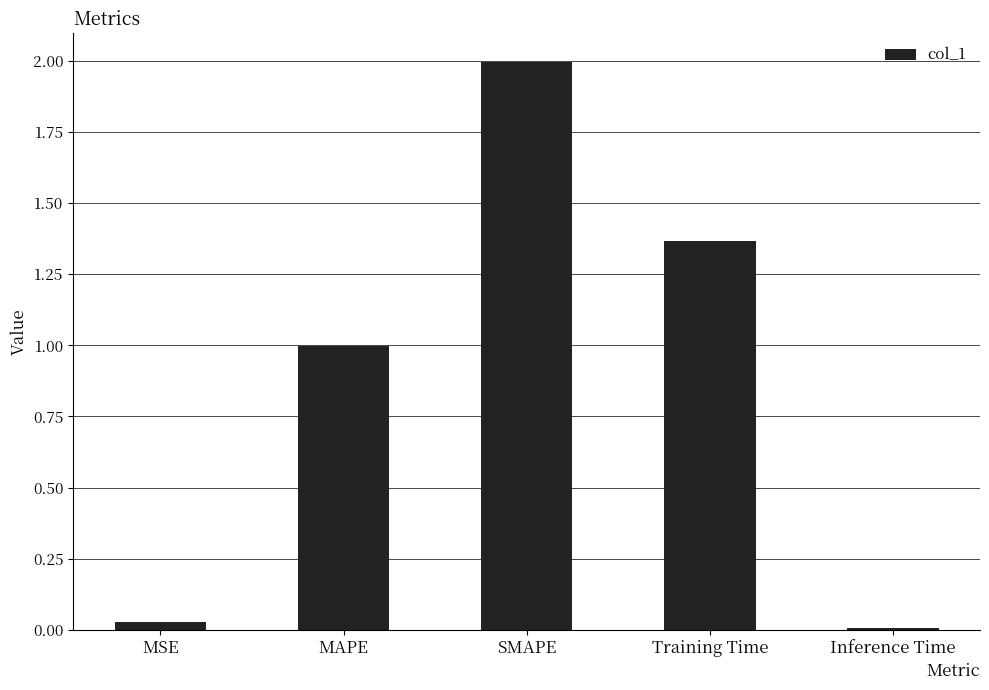

Are the bars horizontal?

No